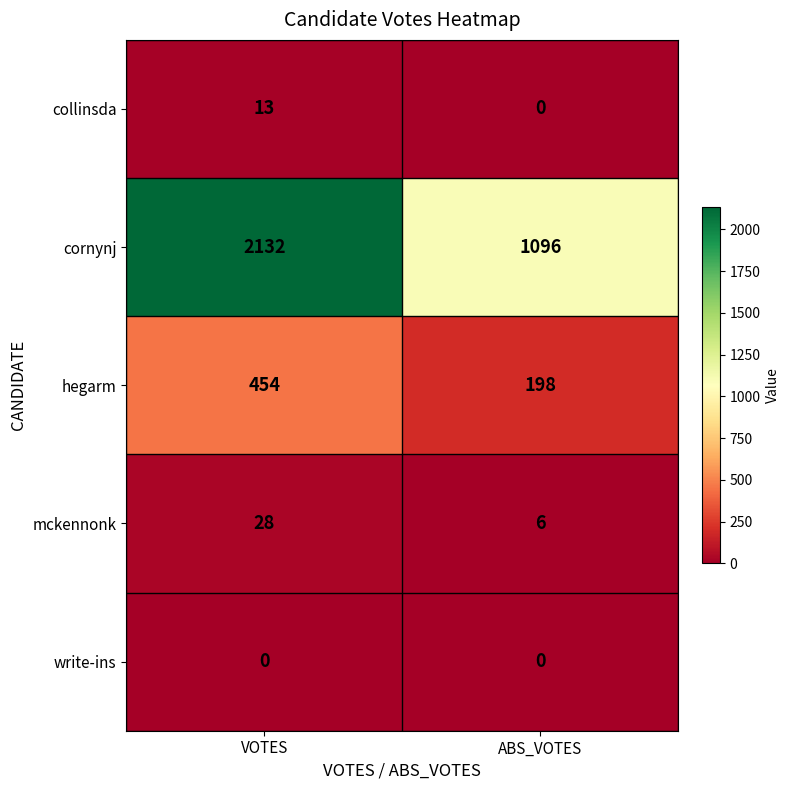

What is the total value across all series at ABS_VOTES?

1300